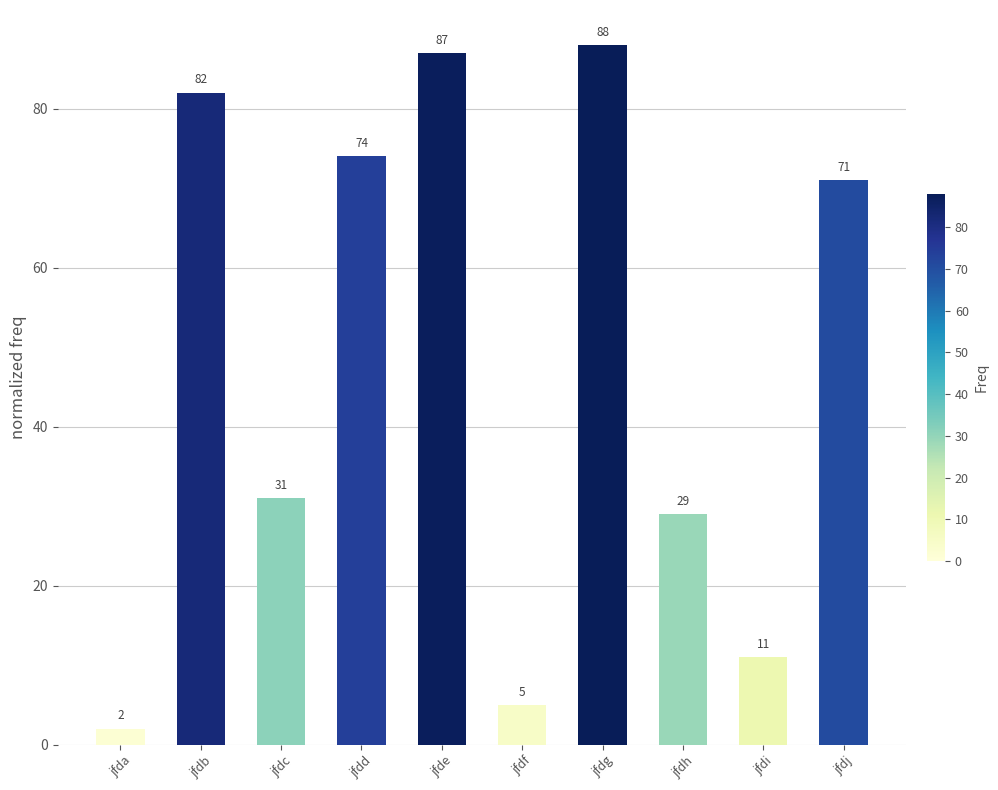

Rank the categories by value from highest to lowest.

jfdg, jfde, jfdb, jfdd, jfdj, jfdc, jfdh, jfdi, jfdf, jfda